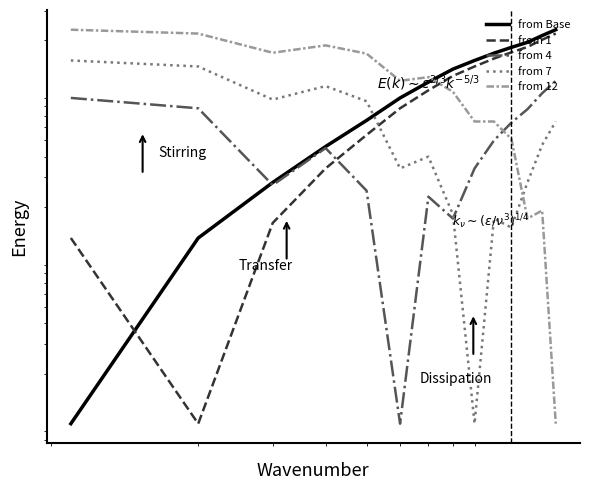

How many times do from Base and from 1 cross each other?

1